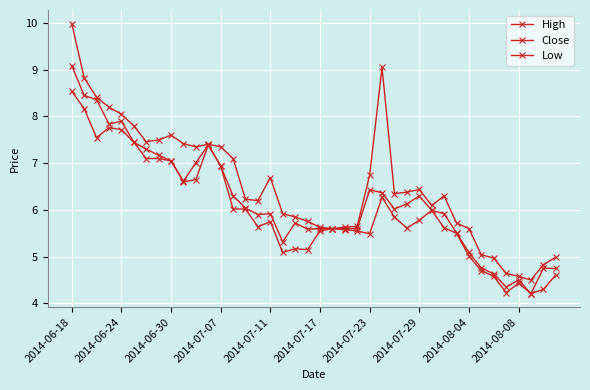

True or false: High and Close intersect in this chart.

False